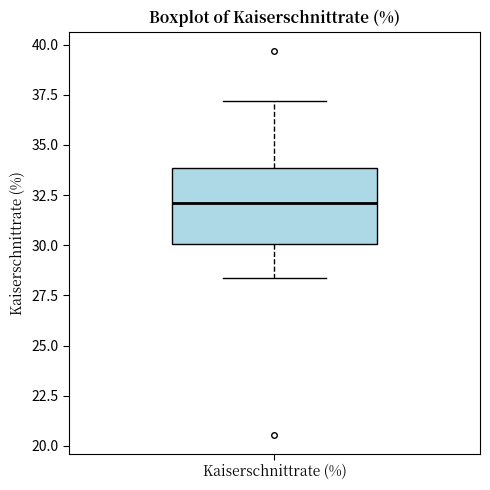

Transcribe this box plot: give where the median line is, the range the box spans, and where the two whiskers end, as read against the y-axis. The values are not printed on the chart, so give them approximately, as read against the axis.

median 32.0, box 30.0 to 34.0, whiskers 28.5 to 37.0